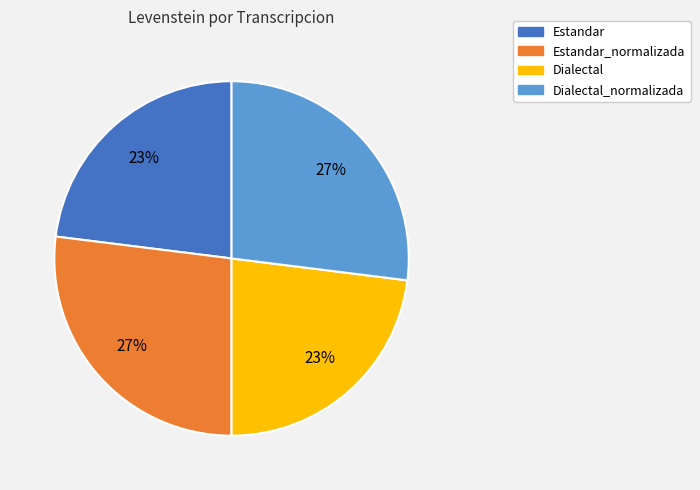

To the nearest percent, what is the combined percentage of Estandar_normalizada and Dialectal?

50%